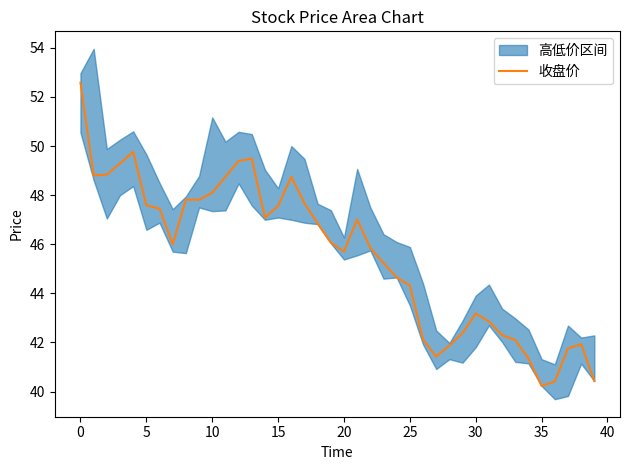

Is it true that 收盘价 equals 45.7 at 20?

True